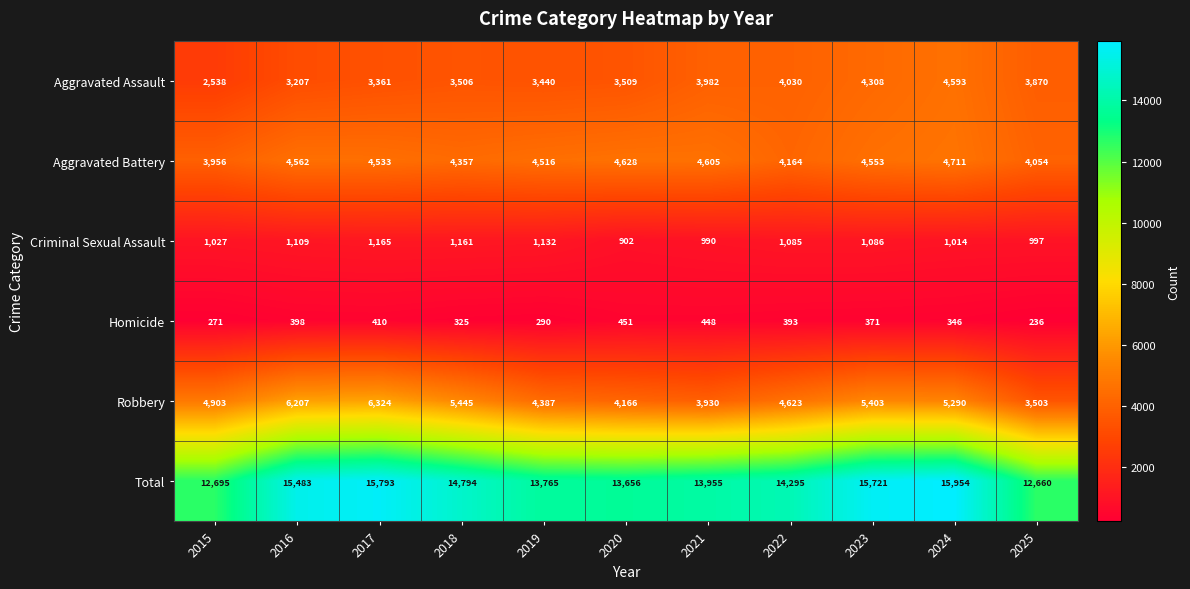

Which series has the widest spread of values?

Total